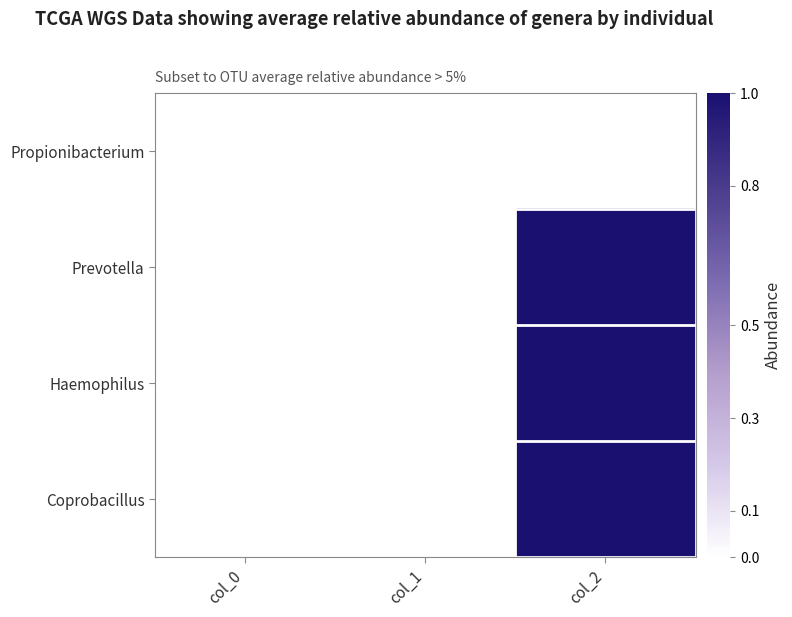

List the series in order of their peak value, lowest first.

Propionibacterium, Prevotella, Haemophilus, Coprobacillus